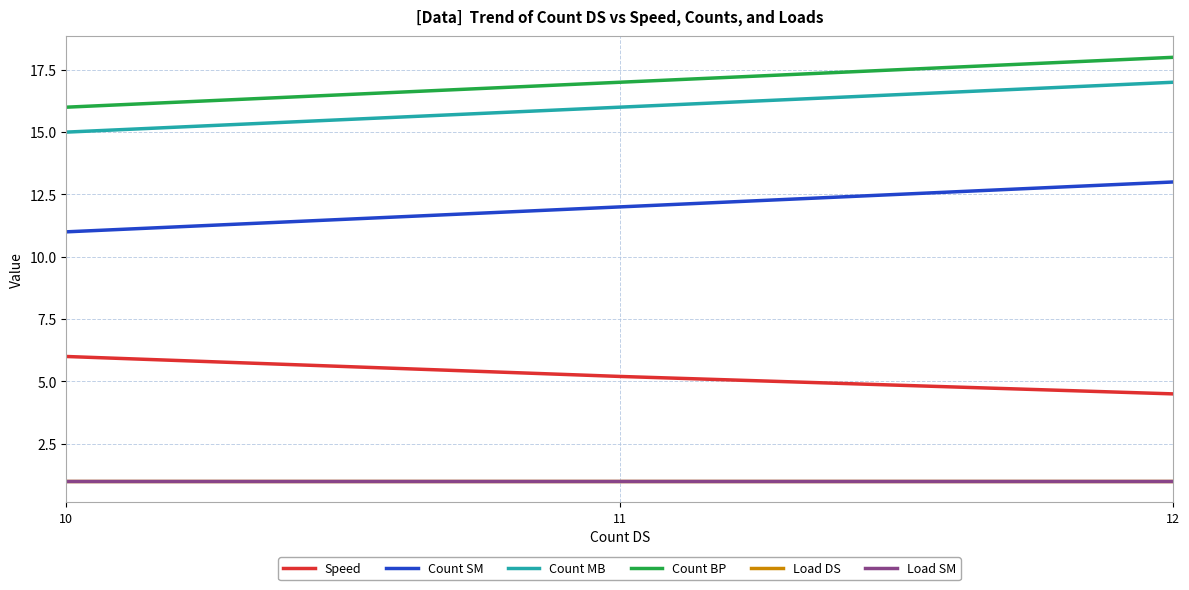

What is the difference between the maximum and minimum values in the Speed series?

1.5